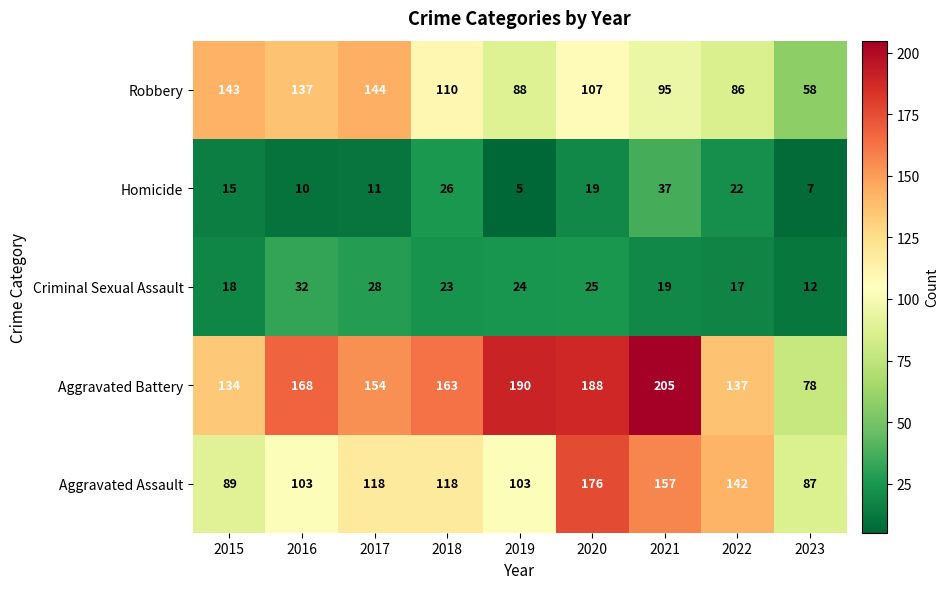

How many distinct data groups are displayed?

5